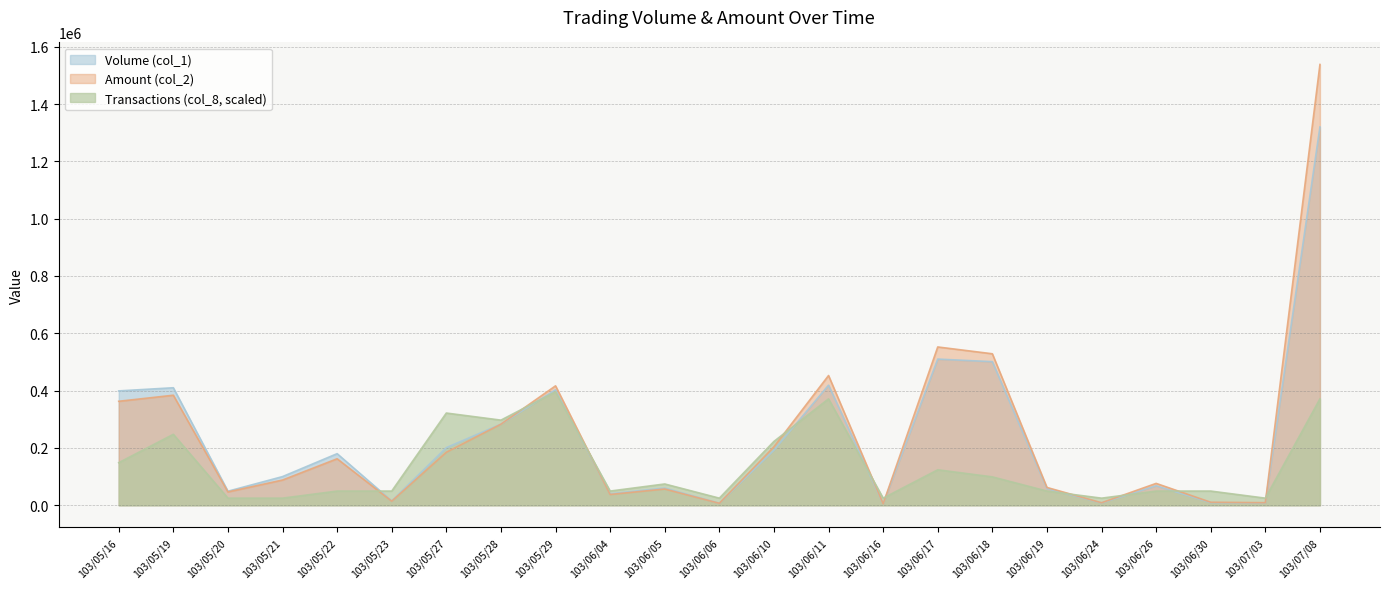

At which category is the sum across all series the highest?

103/07/08